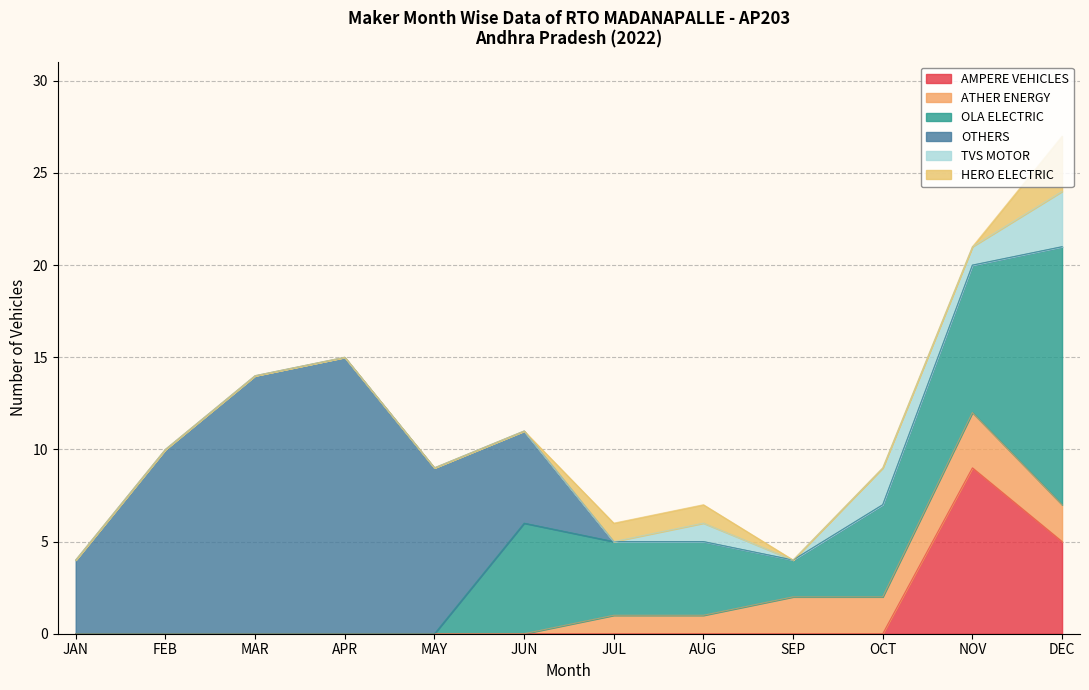

Between JAN and OCT, which series saw the biggest shift?

OLA ELECTRIC